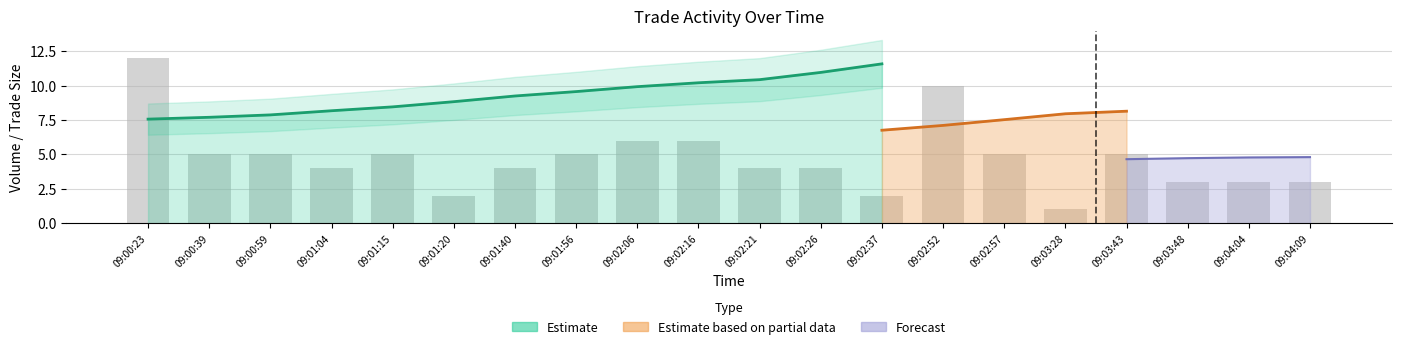

Are the bars horizontal?

No